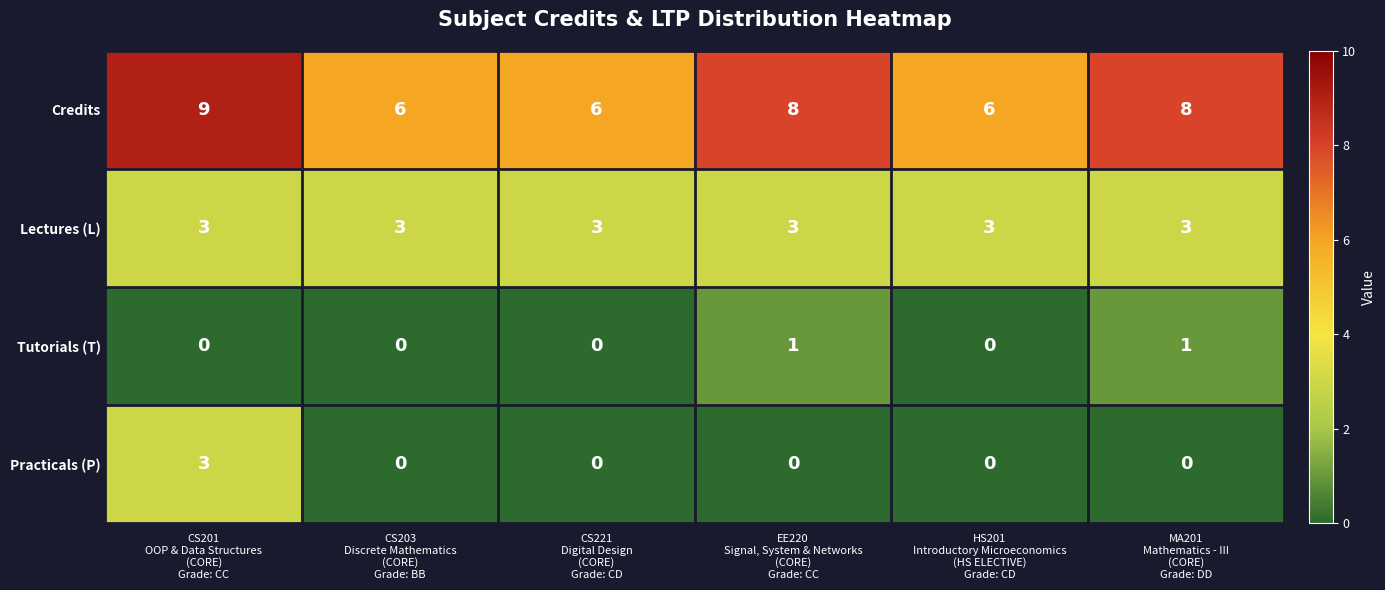

How many data points in Tutorials (T) are above 0?

2